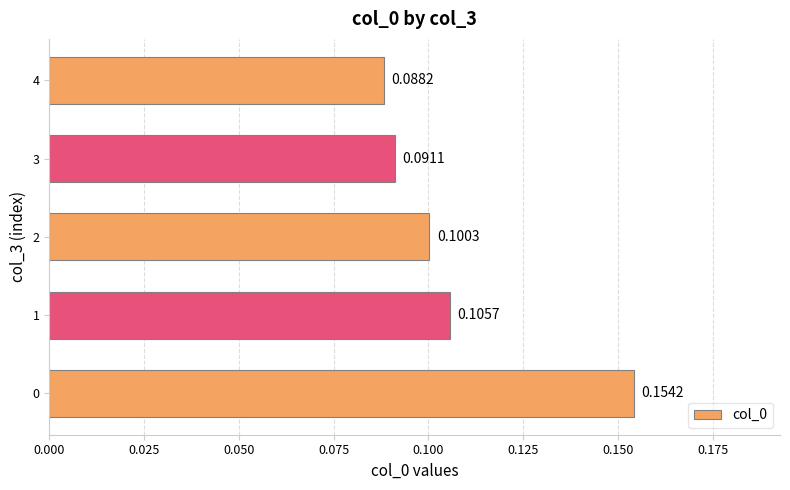

Between 4 and 3, which is larger?

3